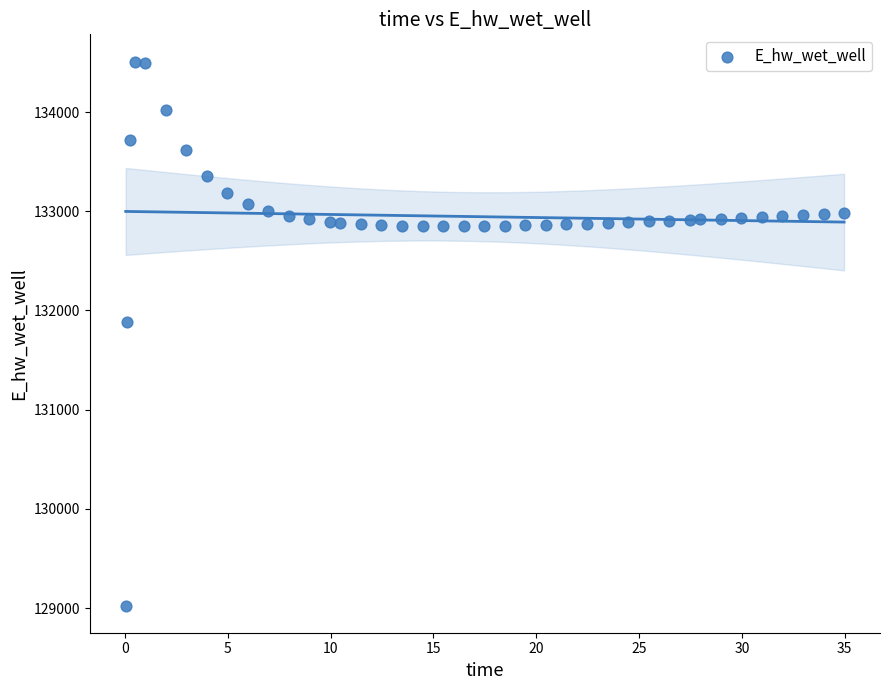

What is the range of Y values (max minus min)?

5483.0